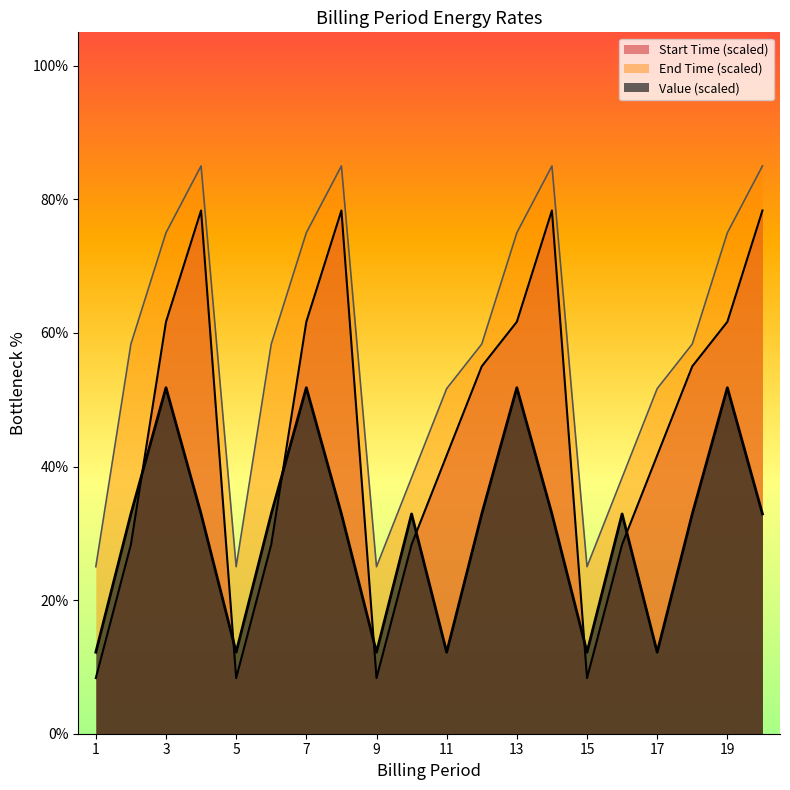

At which category does the chart reach its minimum across all series?

1